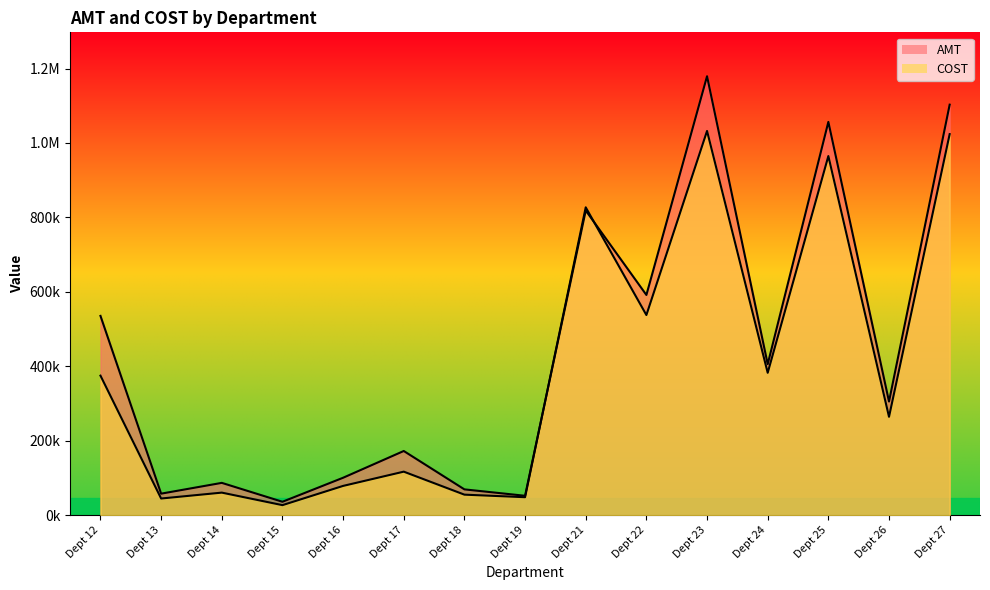

Which category has the highest value in the COST series?

Dept 23